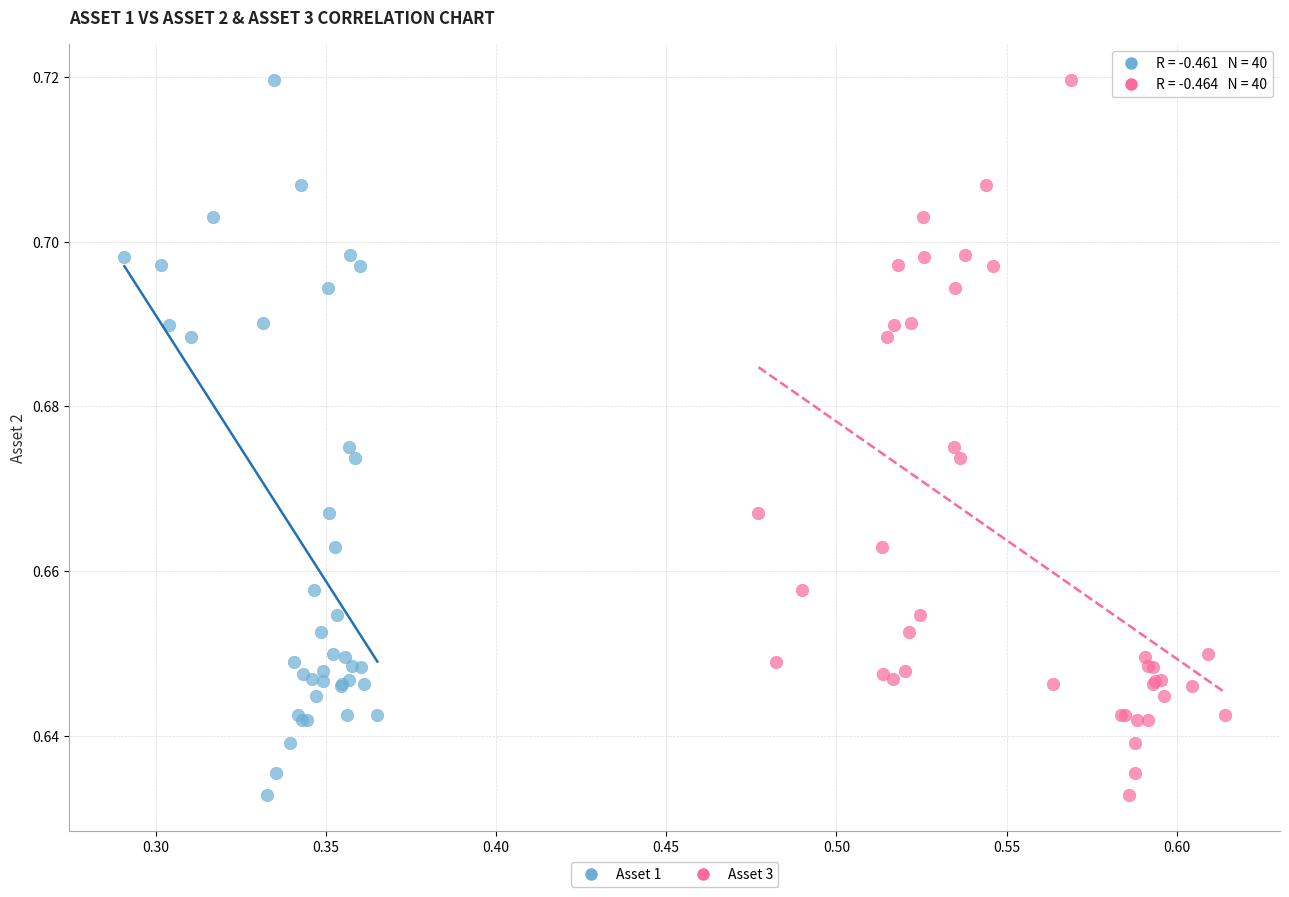

What are all the series names shown in the legend?

Asset 1, Asset 3